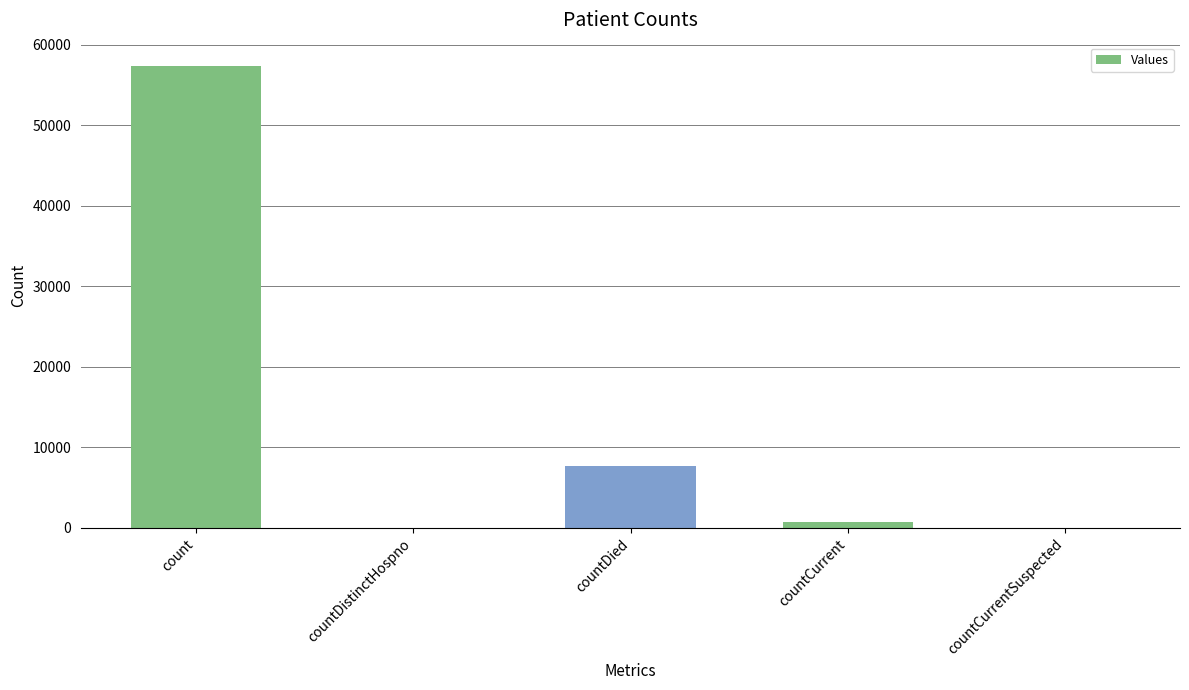

The chart shows a value of 27548 at count. True or false?

False